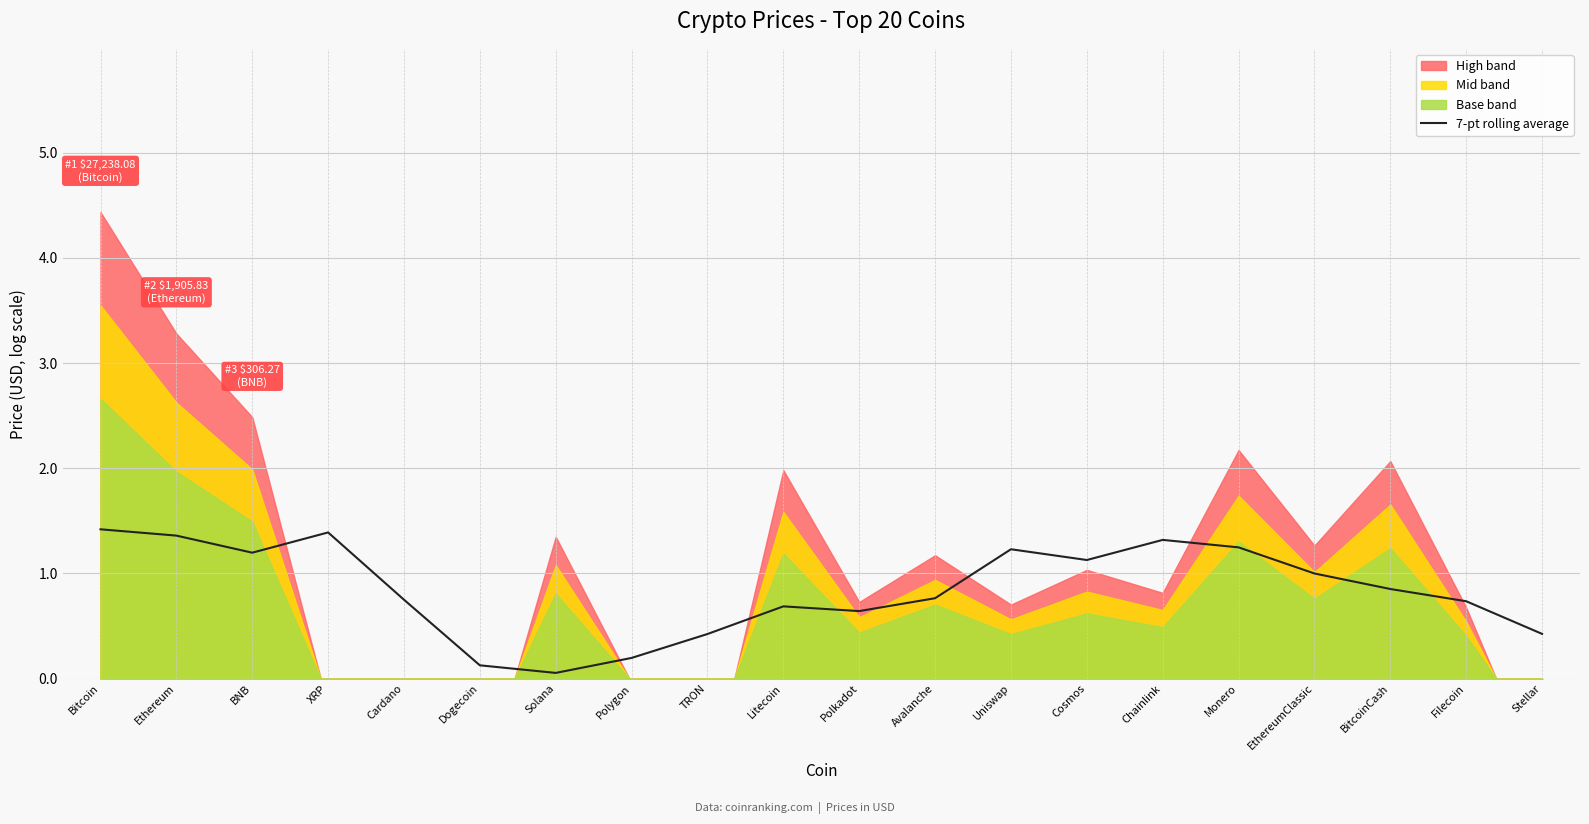

Reading left to right, what are all the values shown in this chart?

Bitcoin=1.4	Ethereum=1.4	BNB=1.2	XRP=1.4	Cardano=0.7	Dogecoin=0.1	Solana=0.1	Polygon=0.2	TRON=0.4	Litecoin=0.7	Polkadot=0.6	Avalanche=0.8	Uniswap=1.2	Cosmos=1.1	Chainlink=1.3	Monero=1.2	EthereumClassic=1.0	BitcoinCash=0.9	Filecoin=0.7	Stellar=0.4